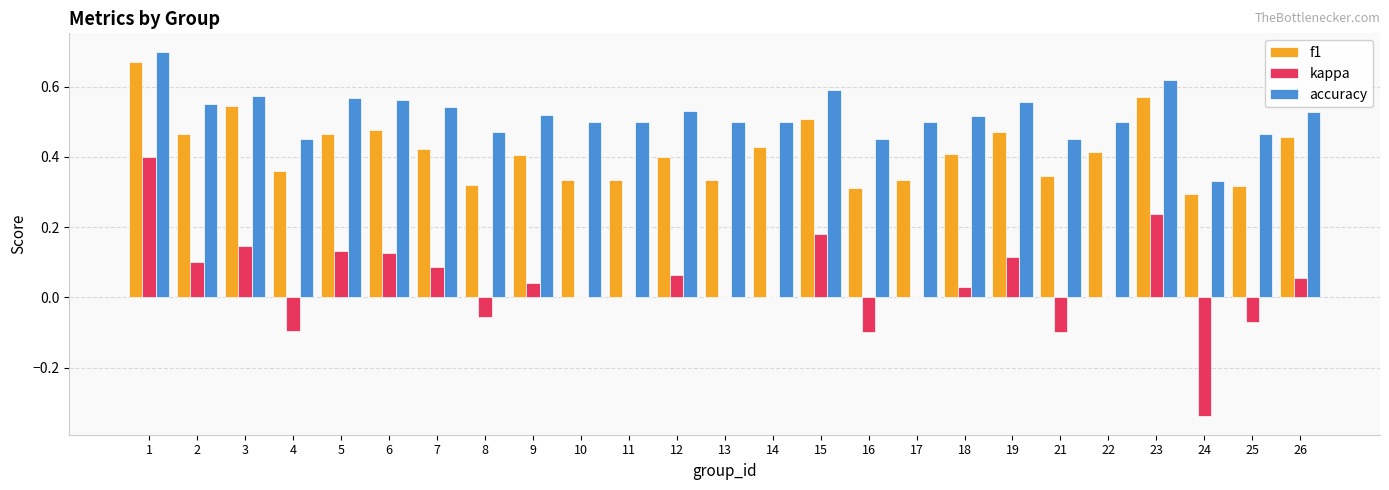

Does the chart contain stacked bars?

No